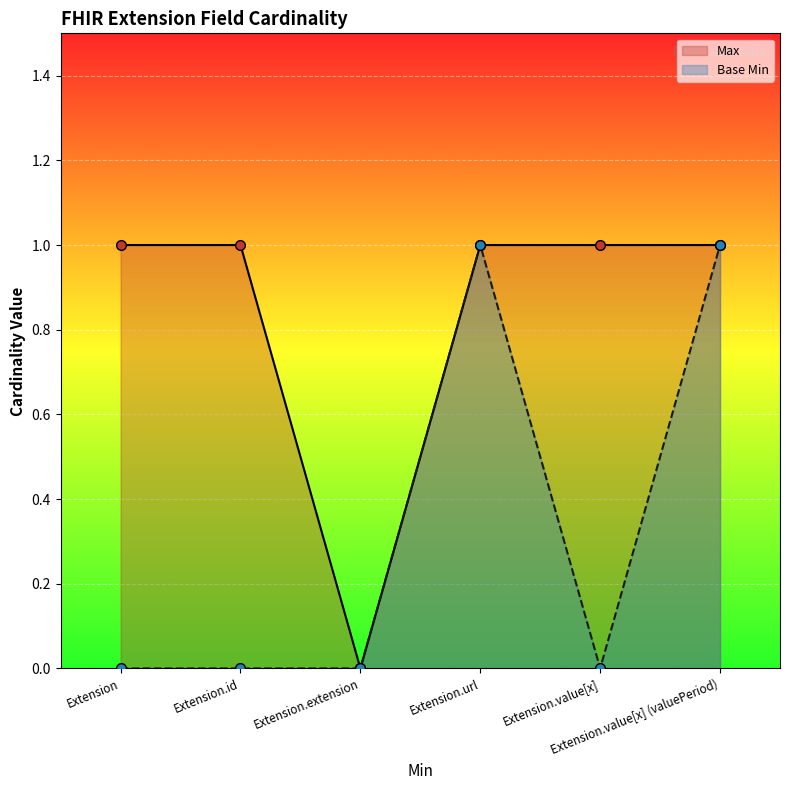

What are all the series names shown in the legend?

Max, Base Min